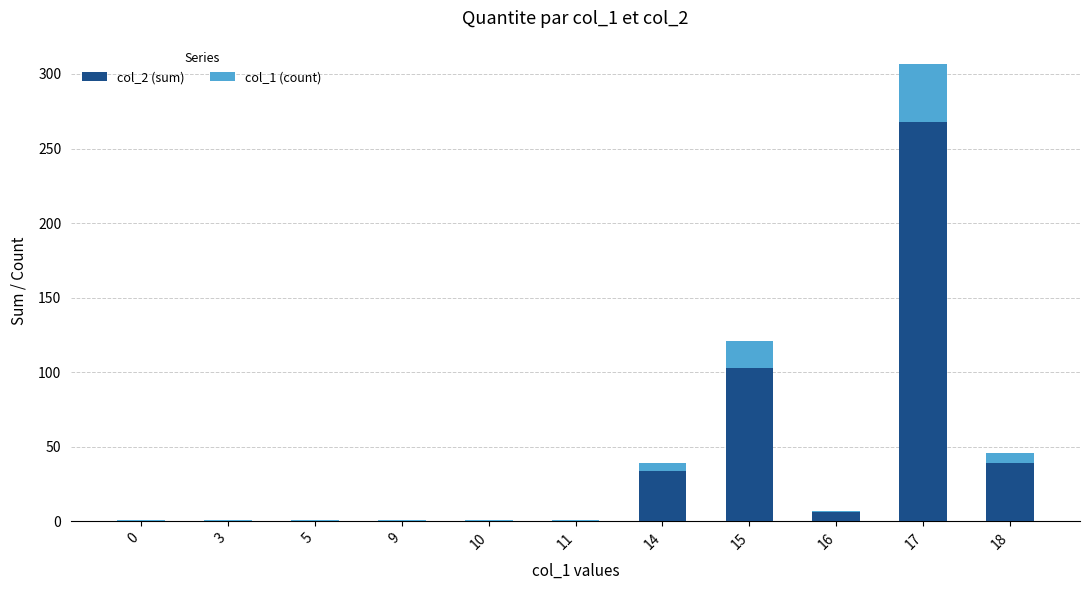

Is it true that col_2 (sum) equals 100 at 10?

False